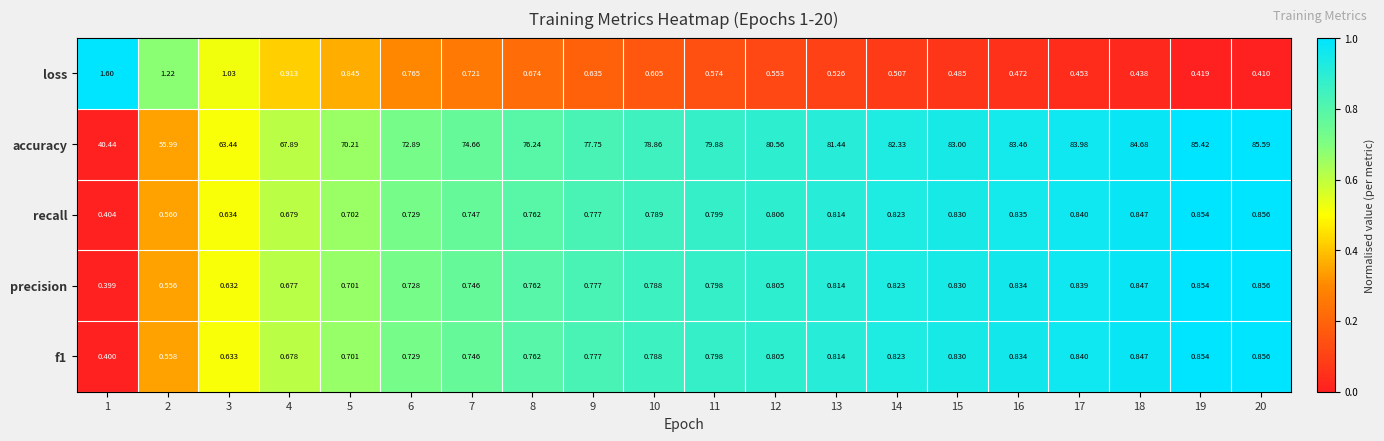

At how many categories does at least one series exceed 0?

20